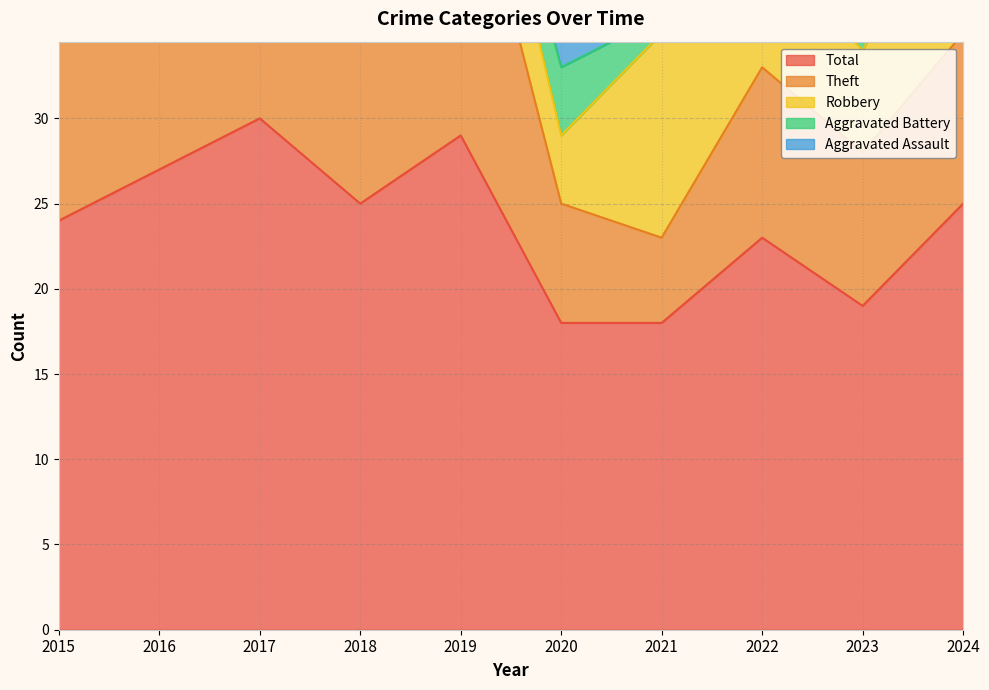

True or false: Aggravated Assault has more than 1 interior local peaks.

True